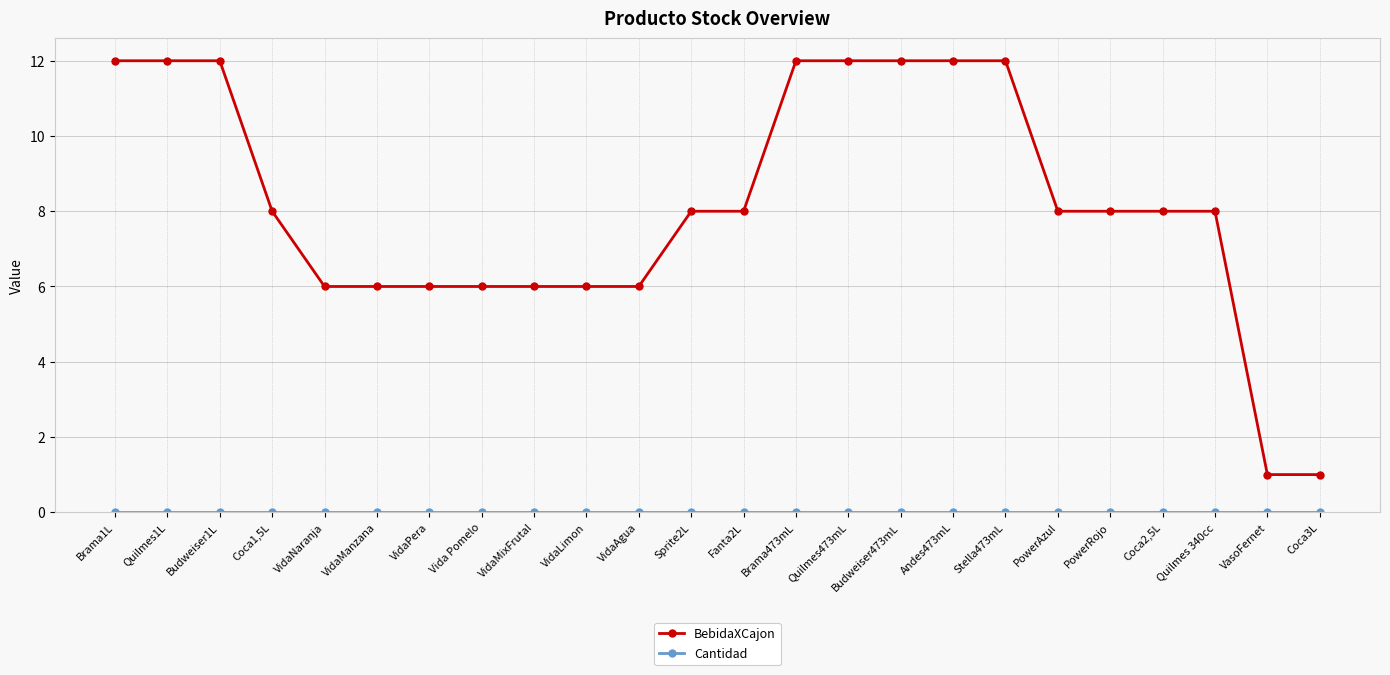

The BebidaXCajon series shows 5 at Stella473mL. True or false?

False